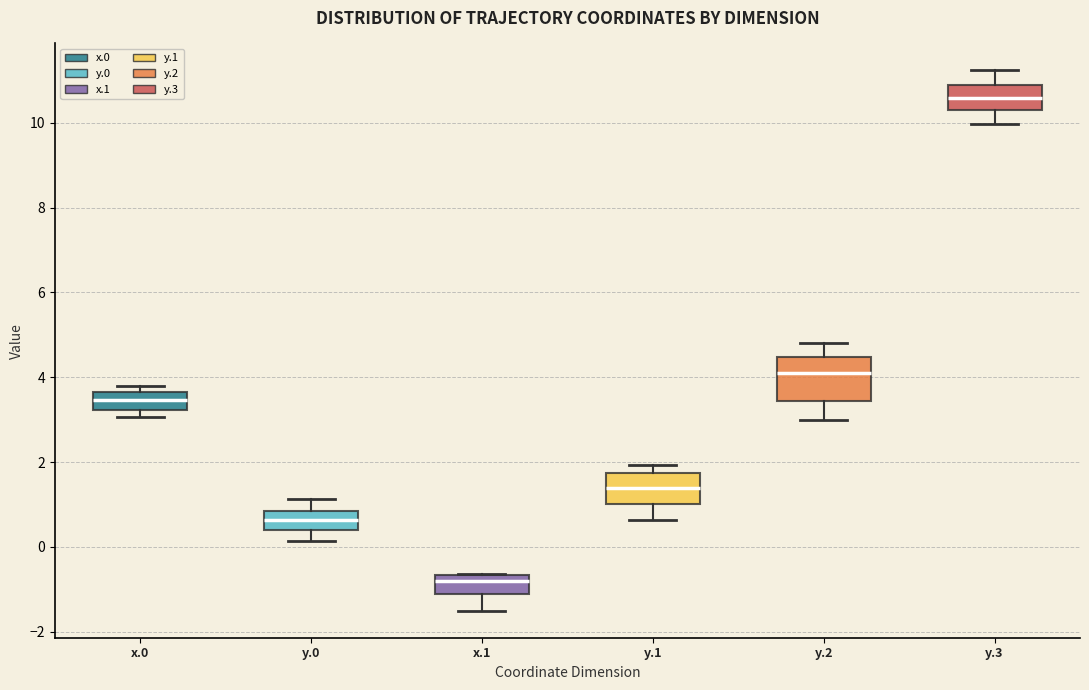

Comparing the boxes themselves (not the whiskers), which one is the tallest?

y.2